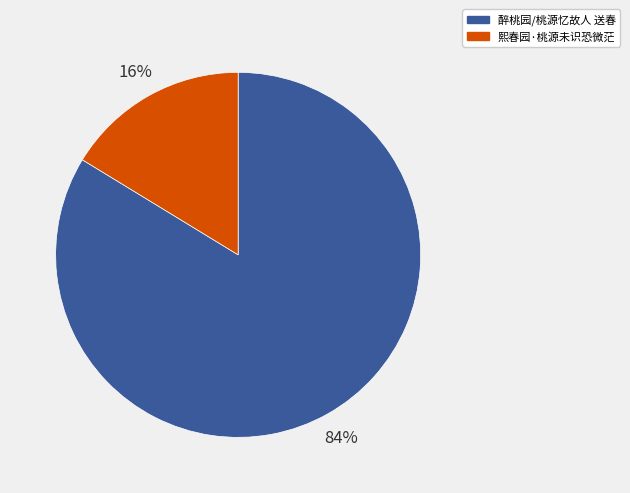

Is the sum of 熙春园·桃源未识恐微茫 and 醉桃园/桃源忆故人 送春 greater than half?

Yes